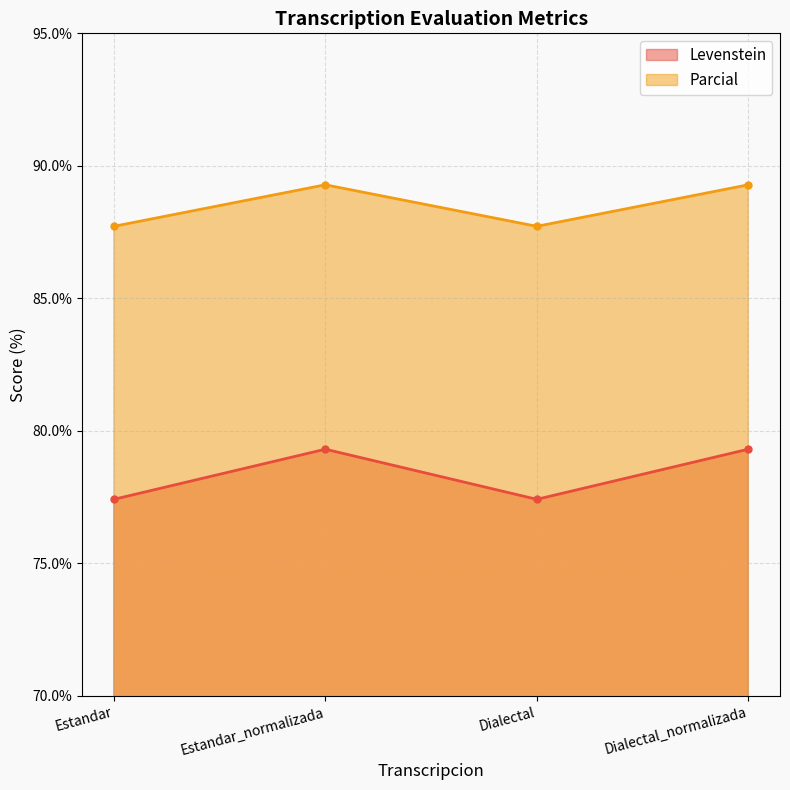

True or false: Parcial and Levenstein intersect in this chart.

False